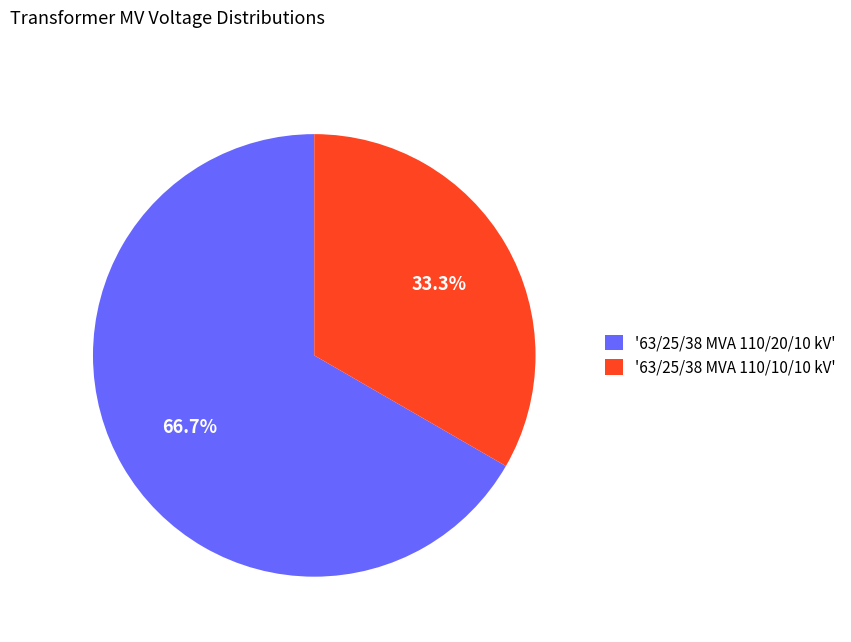

Approximately how many times larger is the value at '63/25/38 MVA 110/20/10 kV' compared to '63/25/38 MVA 110/10/10 kV'?

2.0